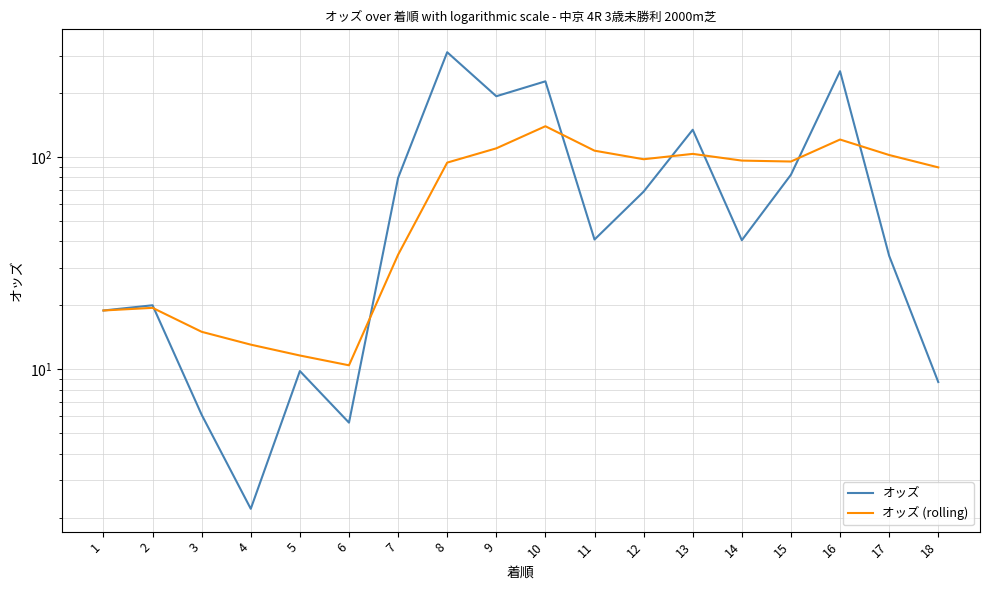

Where is オッズ (rolling) nearest to the value 74?

18